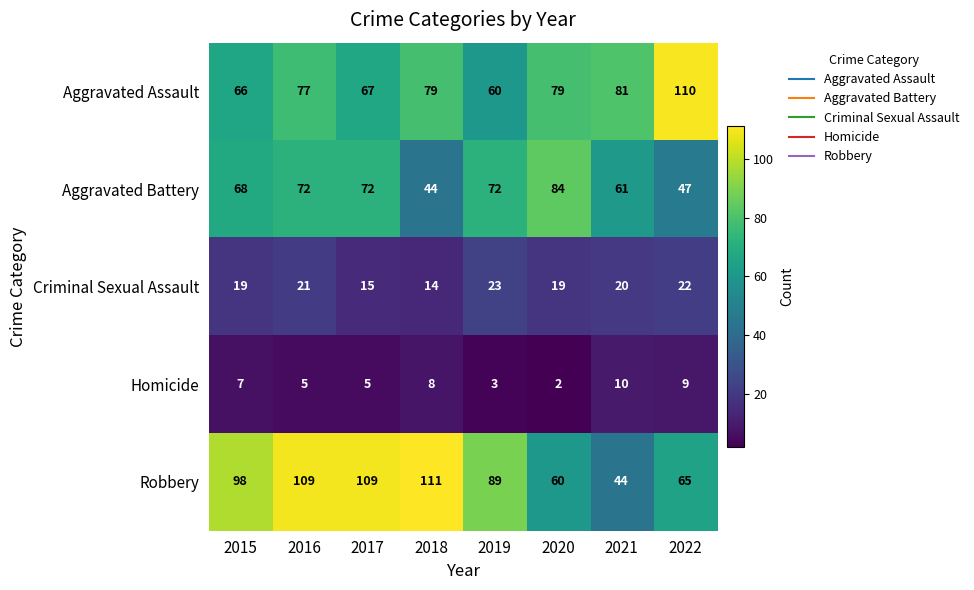

Is it true that Aggravated Assault equals 24 at 2020?

False